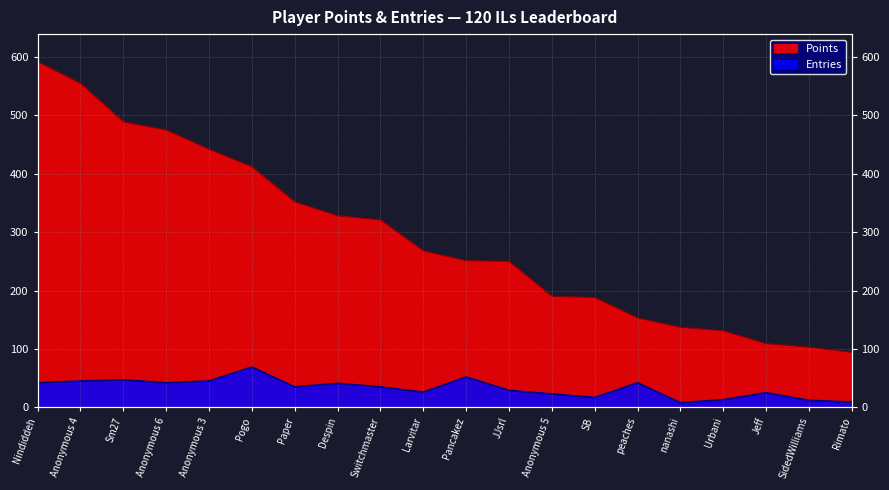

Which series has the widest spread of values?

Points